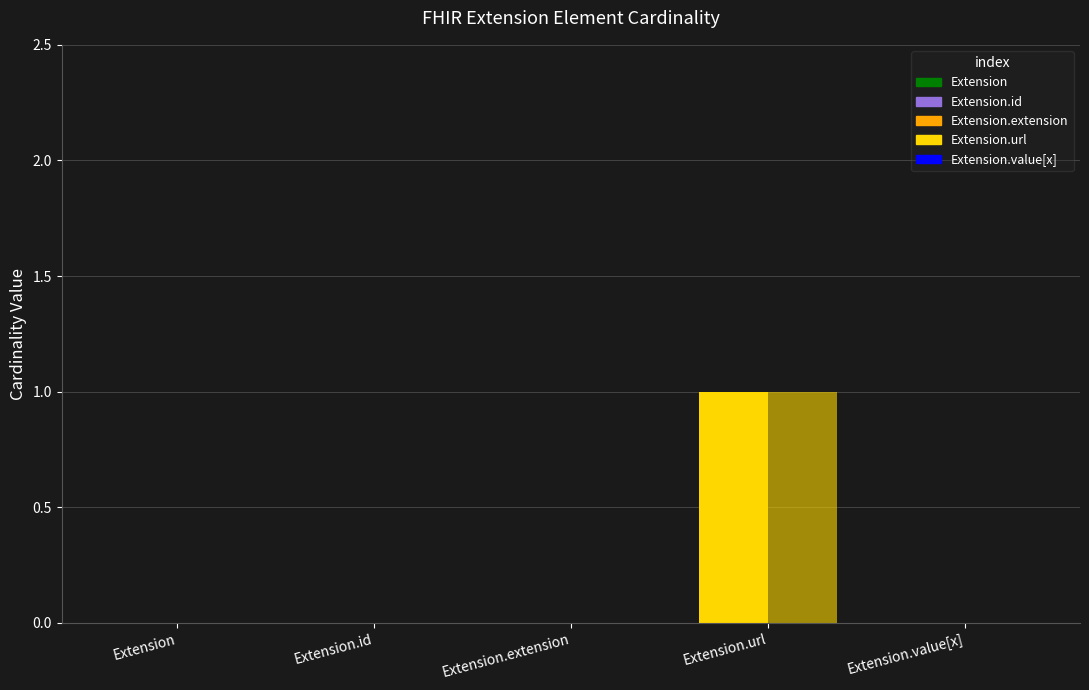

Rank the categories by Base Min value from highest to lowest.

Extension.url, Extension, Extension.id, Extension.extension, Extension.value[x]